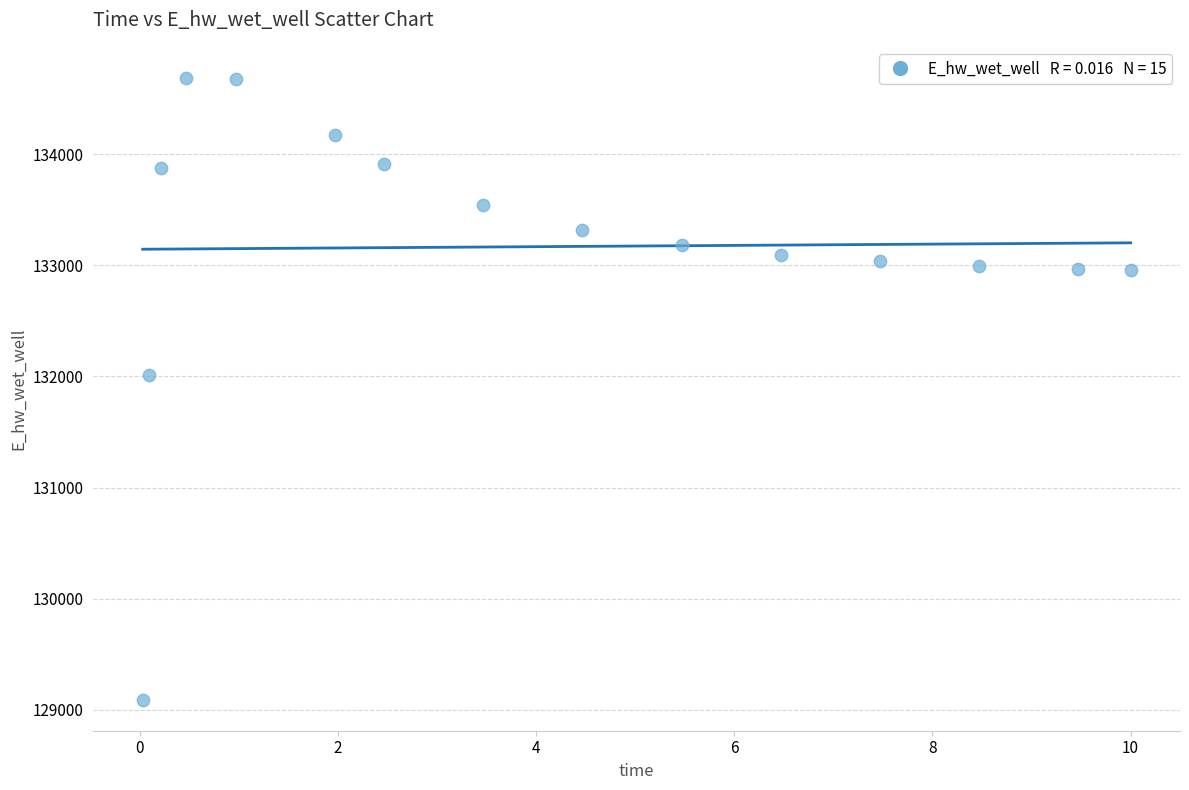

What Y value in the scatter plot is closest to 131889?

132011.0